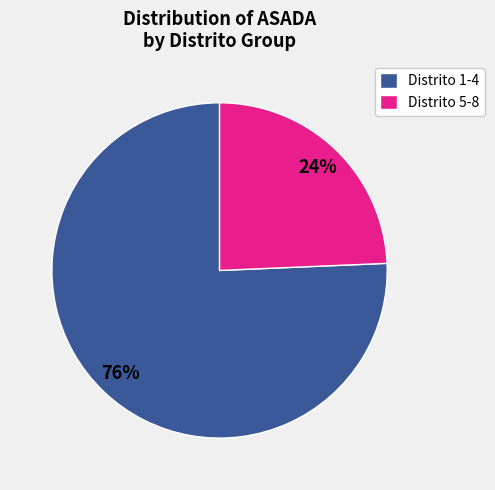

Which slice is the smallest?

Distrito 5-8